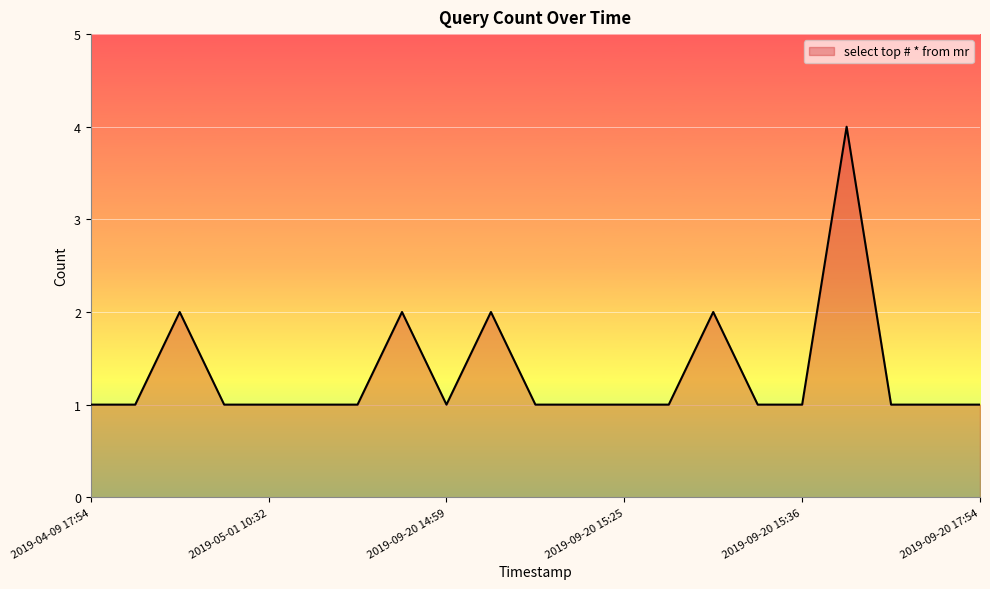

What is the greatest value displayed?

4